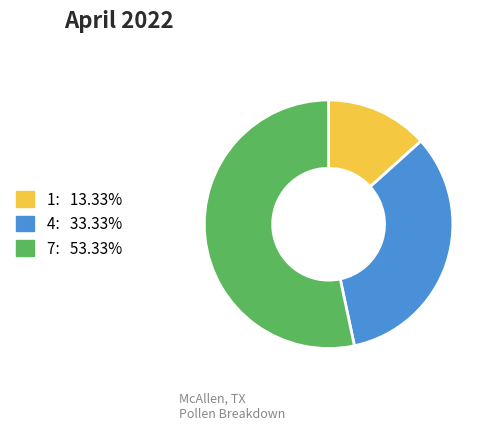

Which slice is the largest?

7